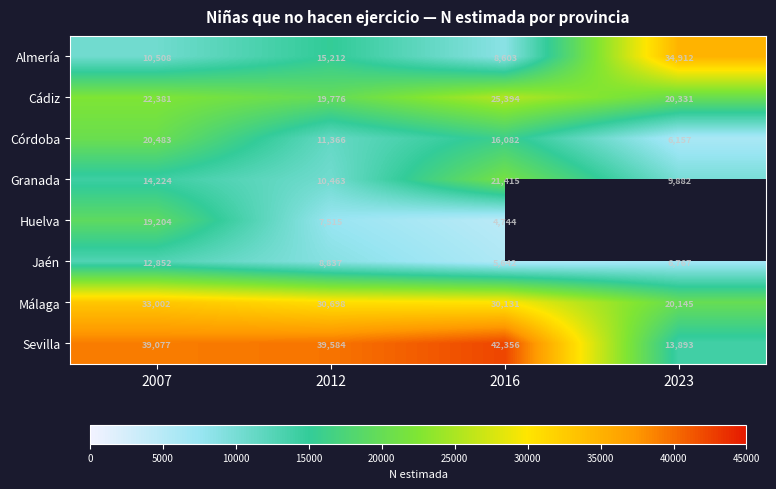

Read the Málaga value at 2016, to the nearest 100.

30100